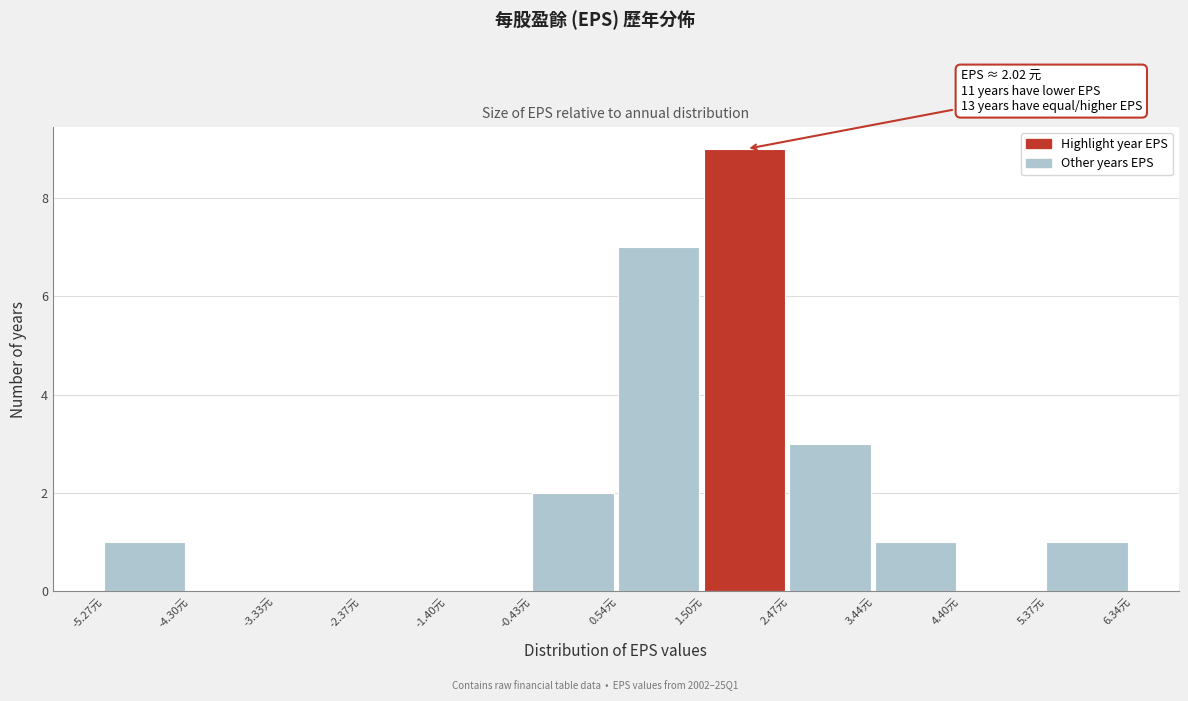

Which range on the x-axis has the tallest bar?

1.5 to 2.5